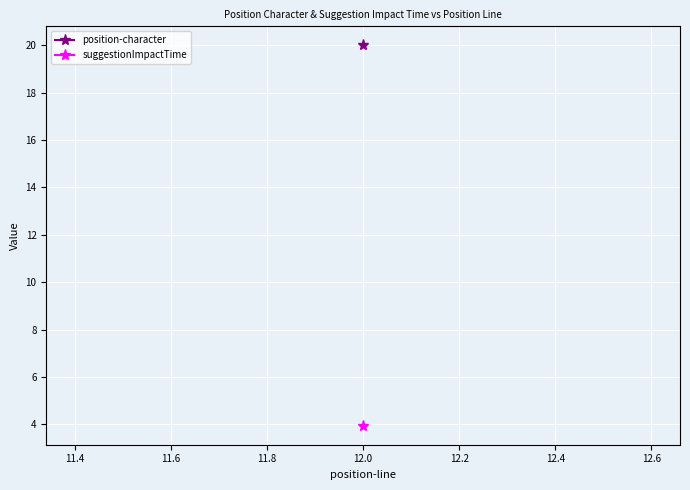

What is the difference between the highest and lowest values at 12?

16.1